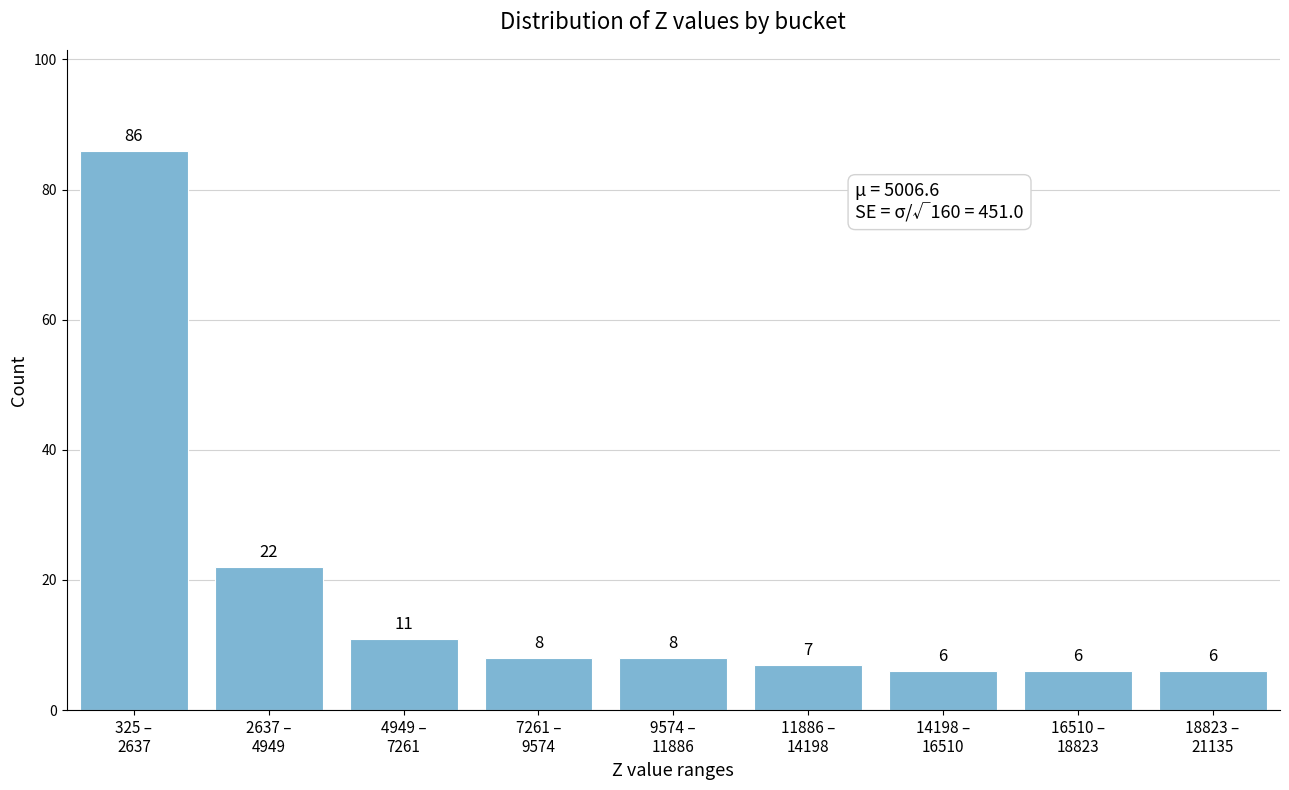

Reading right to left, transcribe all the data shown in this chart.

6	6	6	7	8	8	11	22	86